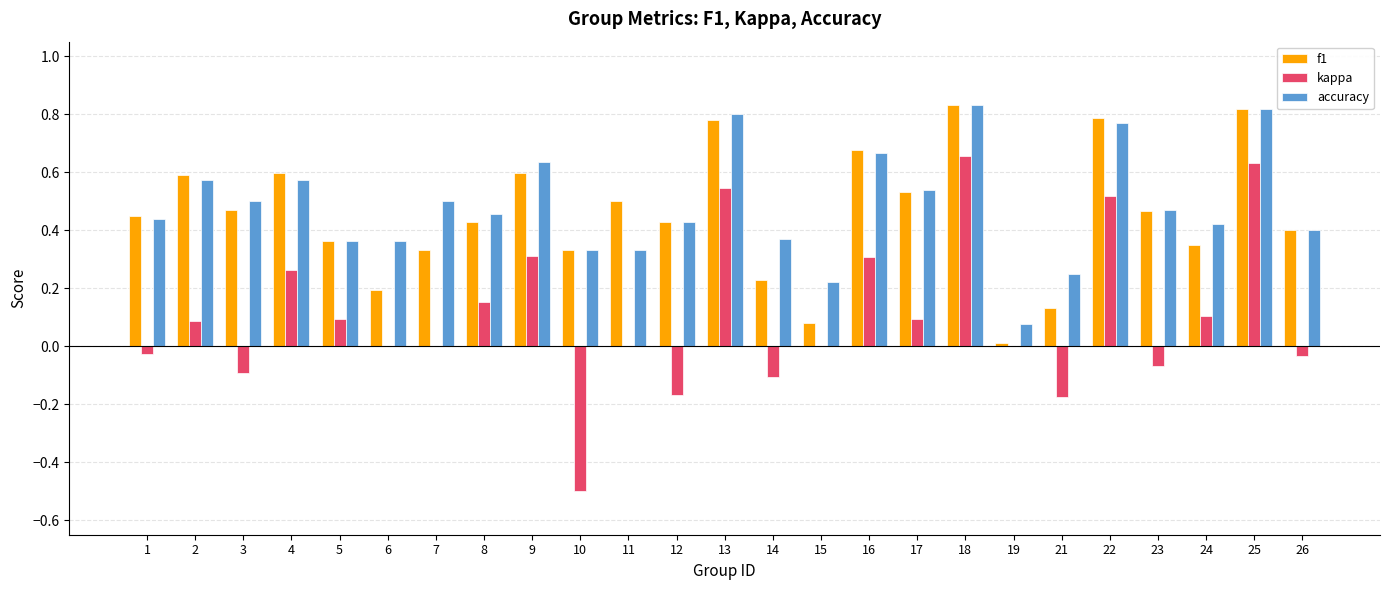

How many distinct data groups are displayed?

3